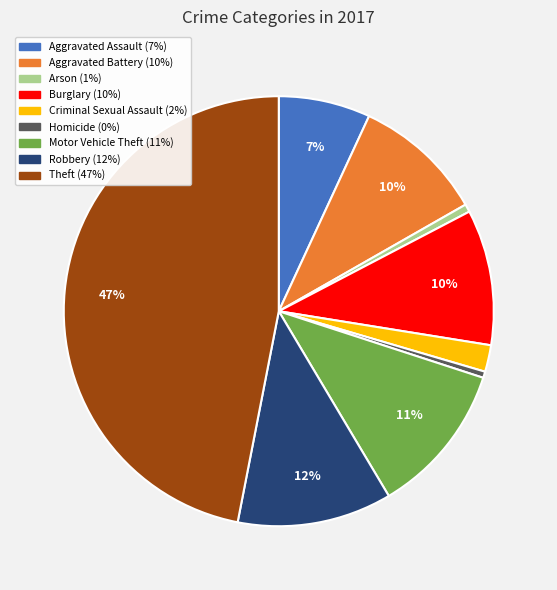

Combined, do Criminal Sexual Assault and Homicide account for over 50%?

No